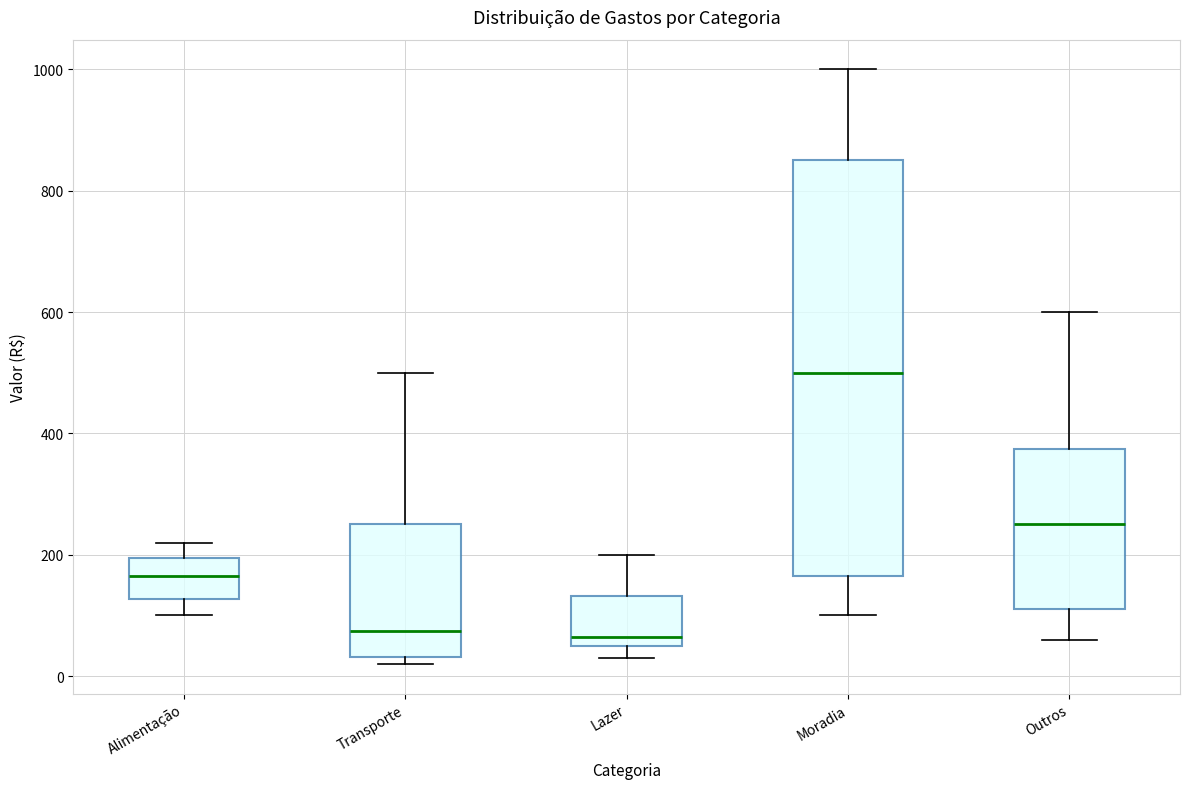

Reading left to right, transcribe this box plot: for each box, give where its median line is, the range the box spans, and where its two whiskers end, as read against the y-axis. The values are not printed on the chart, so give them approximately, as read against the axis.

Alimentação: median 160, box 120 to 200, whiskers 100 to 220
Transporte: median 80, box 40 to 260, whiskers 20 to 500
Lazer: median 60 (just above the box's lower edge), box 60 to 140, whiskers 40 to 200
Moradia: median 500, box 160 to 860, whiskers 100 to 1000
Outros: median 260, box 120 to 380, whiskers 60 to 600